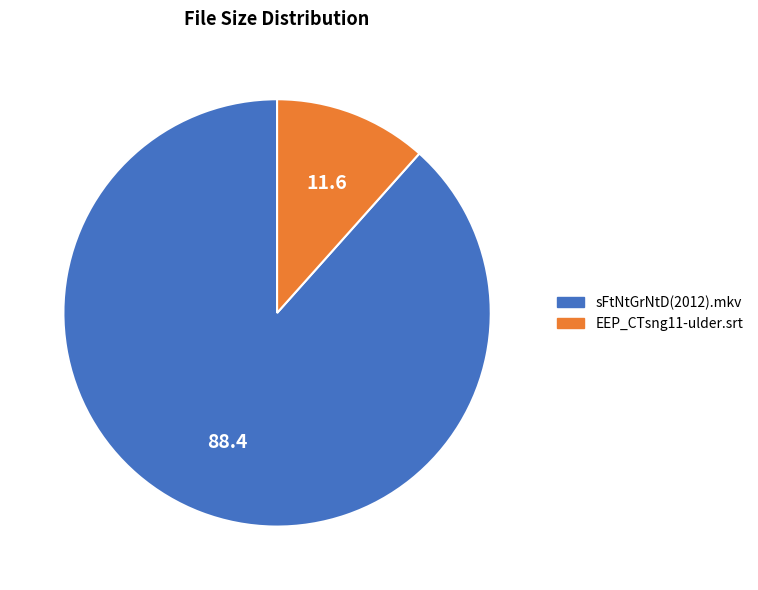

Is the sum of EEP_CTsng11-ulder.srt and sFtNtGrNtD(2012).mkv greater than half?

Yes